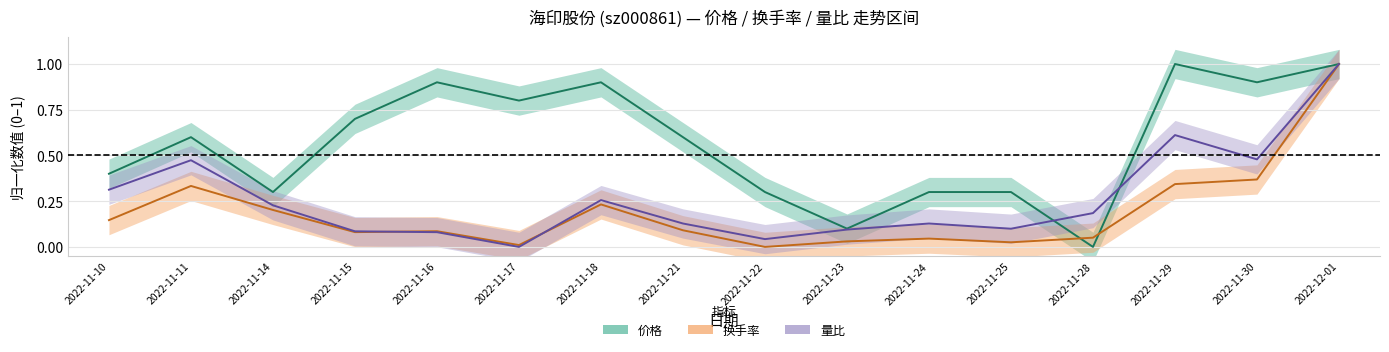

What is the label of the 4th point from the left?

2022-11-15